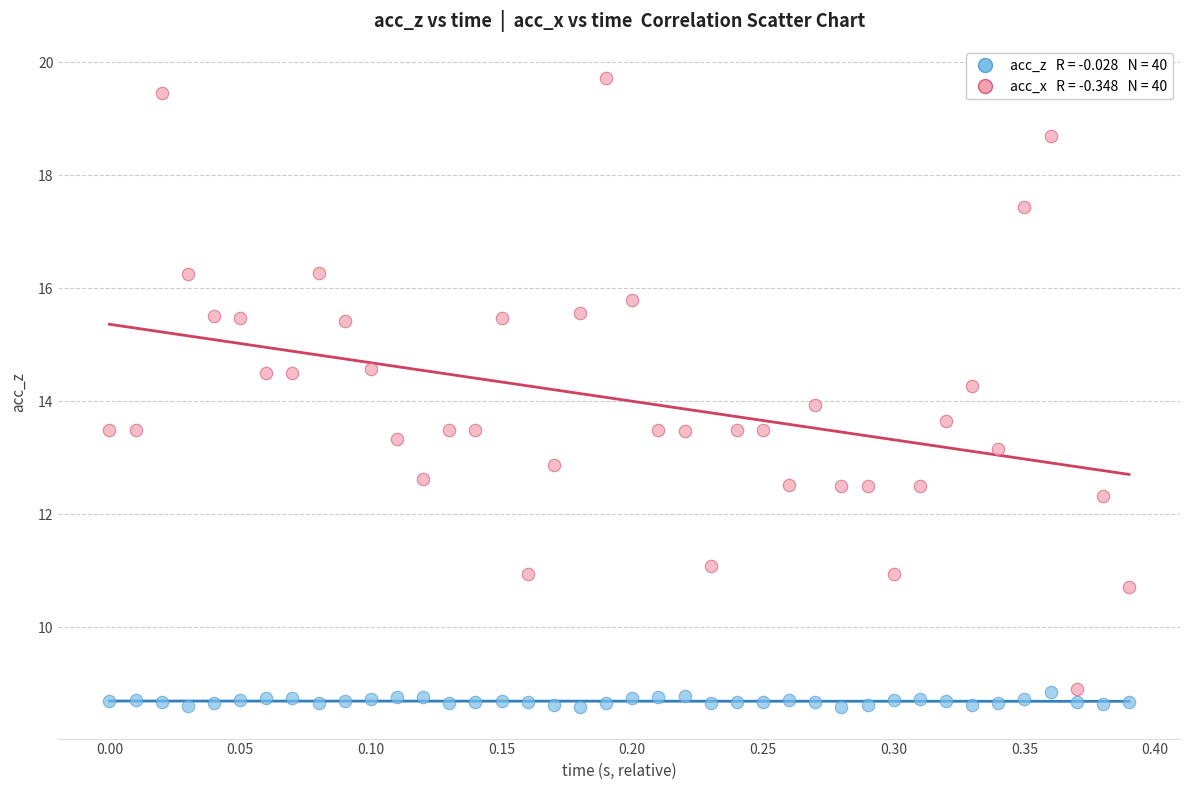

Across all data points, what is the range of X values (max minus min)?

0.4